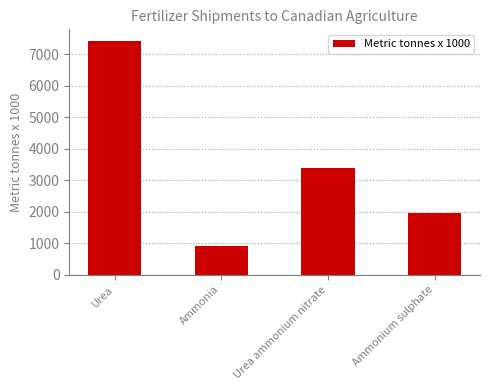

Rank the categories by value from highest to lowest.

Urea, Urea ammonium nitrate, Ammonium sulphate, Ammonia